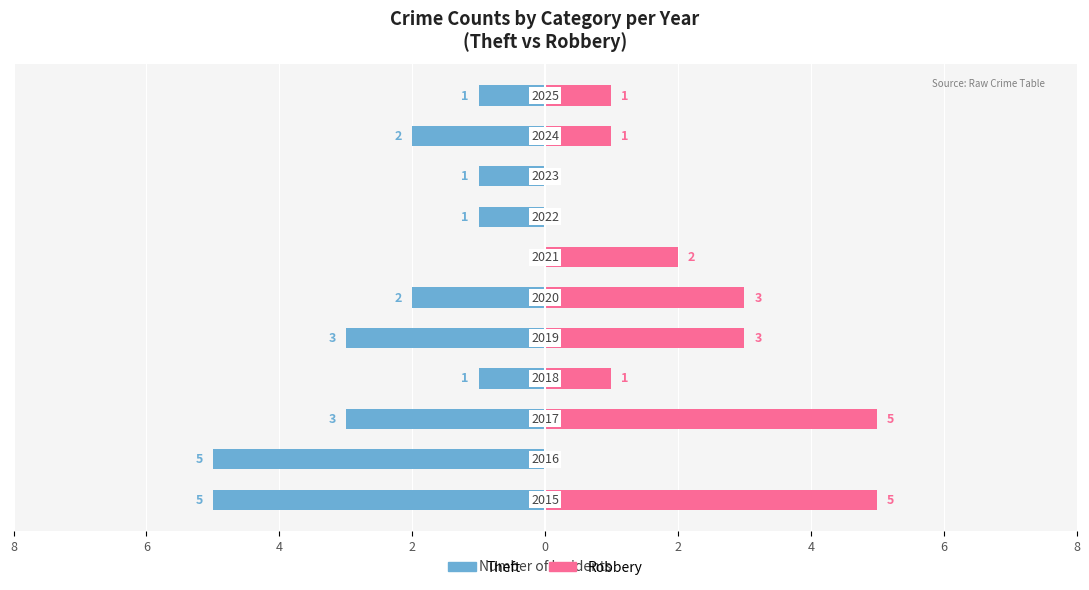

What are all the series names shown in the legend?

Theft, Robbery